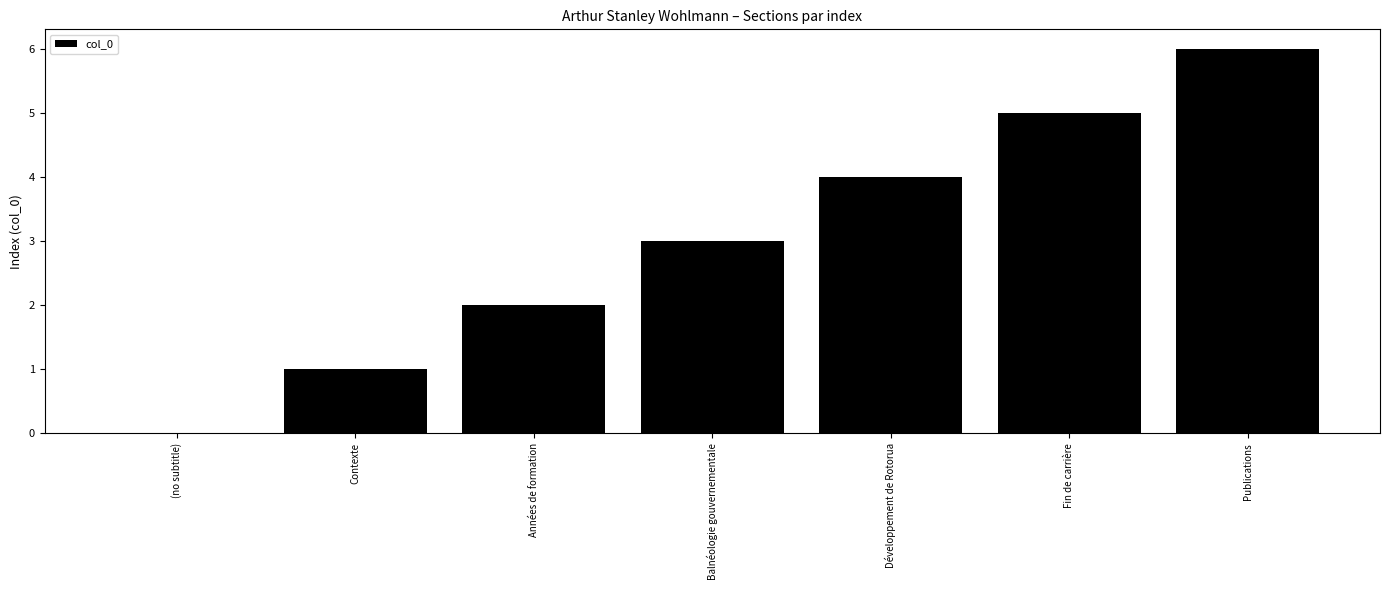

What is the approximate value at Développement de Rotorua?

4